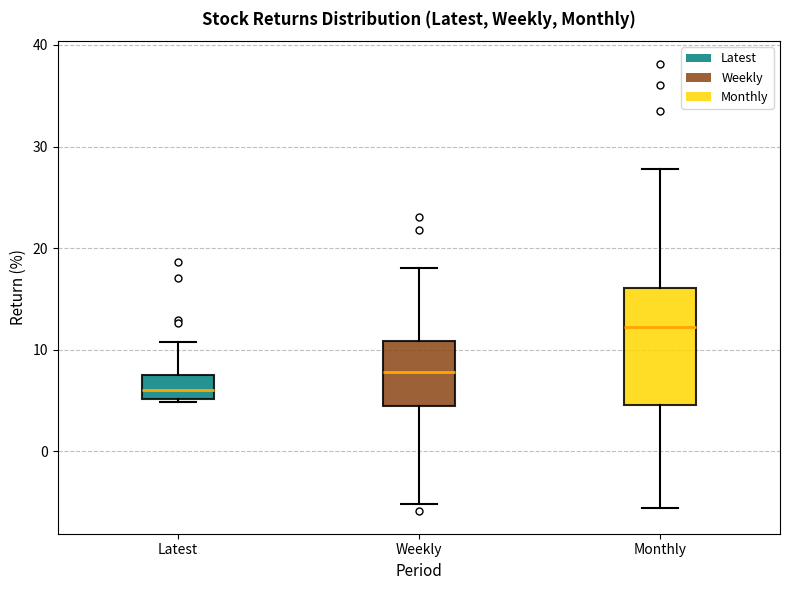

Reading left to right, transcribe this box plot: for each box, give where its median line is, the range the box spans, and where its two whiskers end, as read against the y-axis. The values are not printed on the chart, so give them approximately, as read against the axis.

Latest: median 6, box 5 to 7, whiskers 5 to 11
Weekly: median 8, box 4 to 11, whiskers -5 to 18
Monthly: median 12, box 5 to 16, whiskers -6 to 28